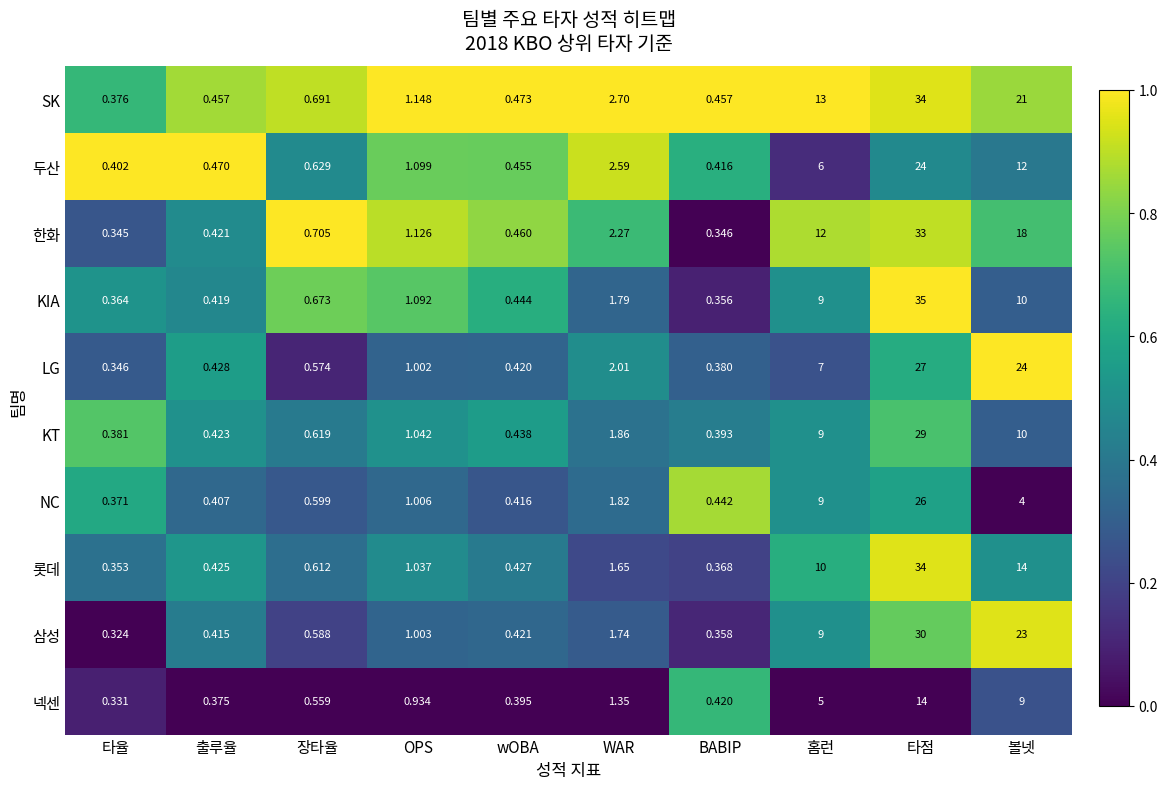

Which series has the largest range (max minus min)?

KIA